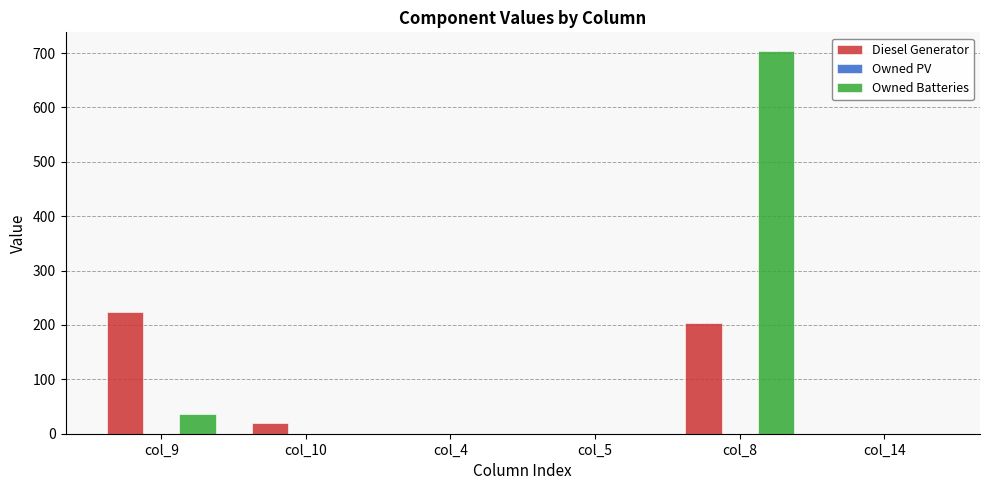

Reading right to left, list all the values displayed in this chart.

Diesel Generator: col_14=0	col_8=203	col_5=0	col_4=0	col_10=20	col_9=223
Owned Batteries: col_14=0	col_8=703	col_5=0	col_4=0	col_10=0	col_9=36